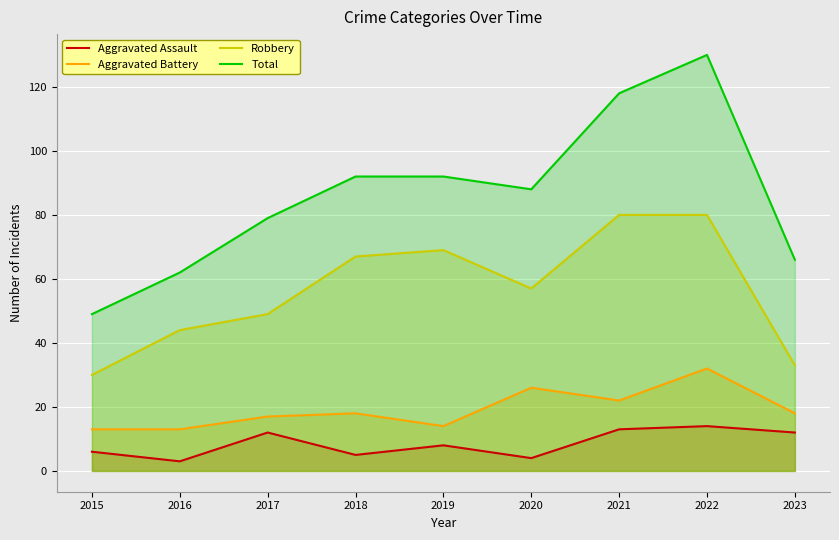

What is the value of the Aggravated Battery point at the 3rd from the left?

17